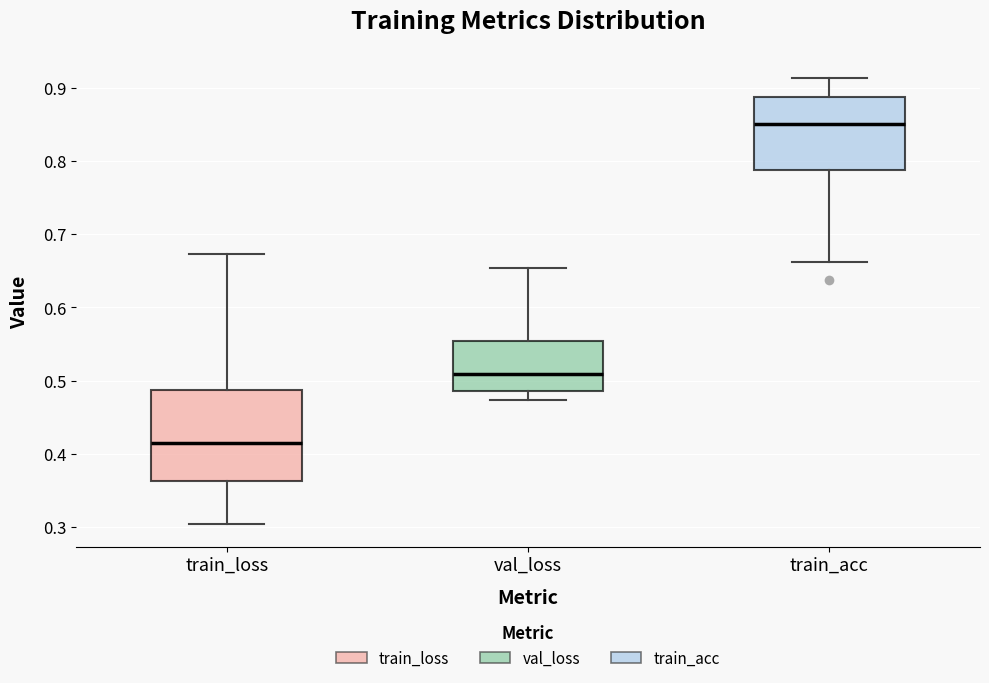

Comparing the boxes themselves (not the whiskers), which one is the tallest?

train_loss